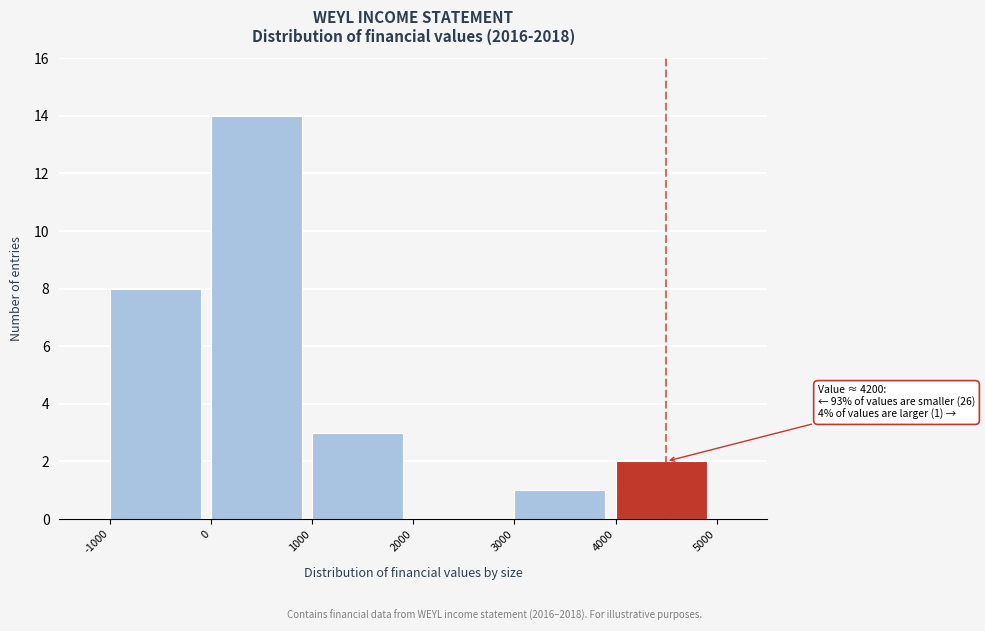

Which range on the x-axis has the tallest bar?

0 to 1000